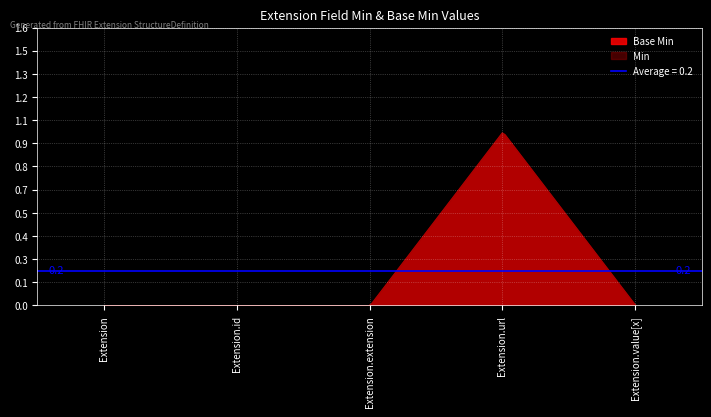

At how many categories does at least one series exceed 0?

1